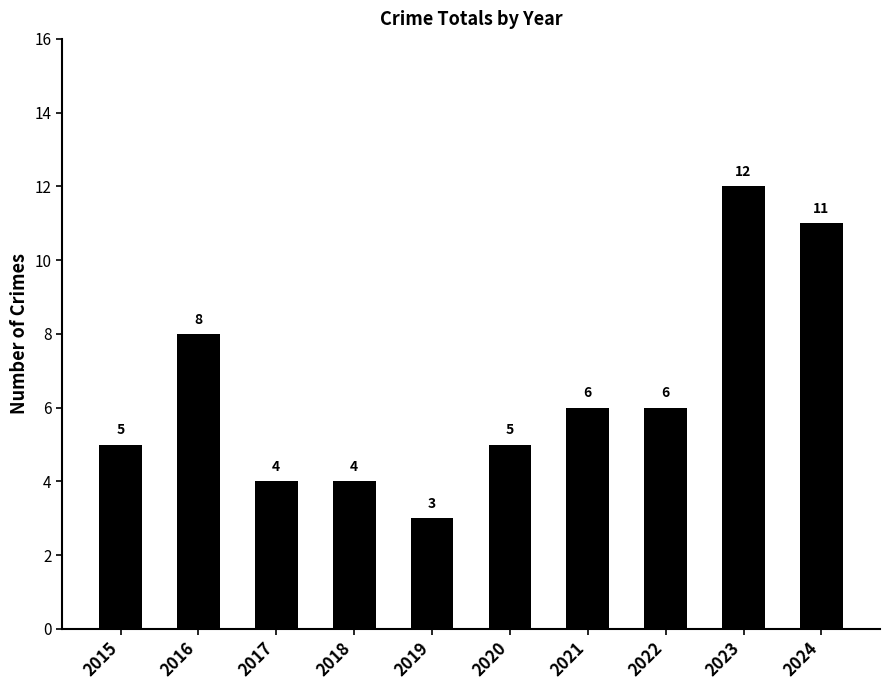

How many values are between 4 and 8?

7